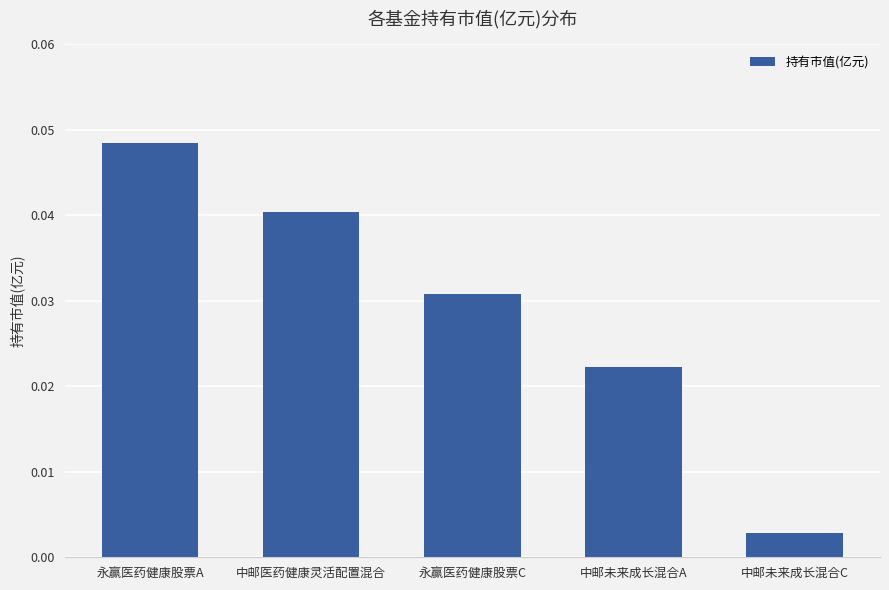

Between 永赢医药健康股票A and 永赢医药健康股票C, which is larger?

永赢医药健康股票A